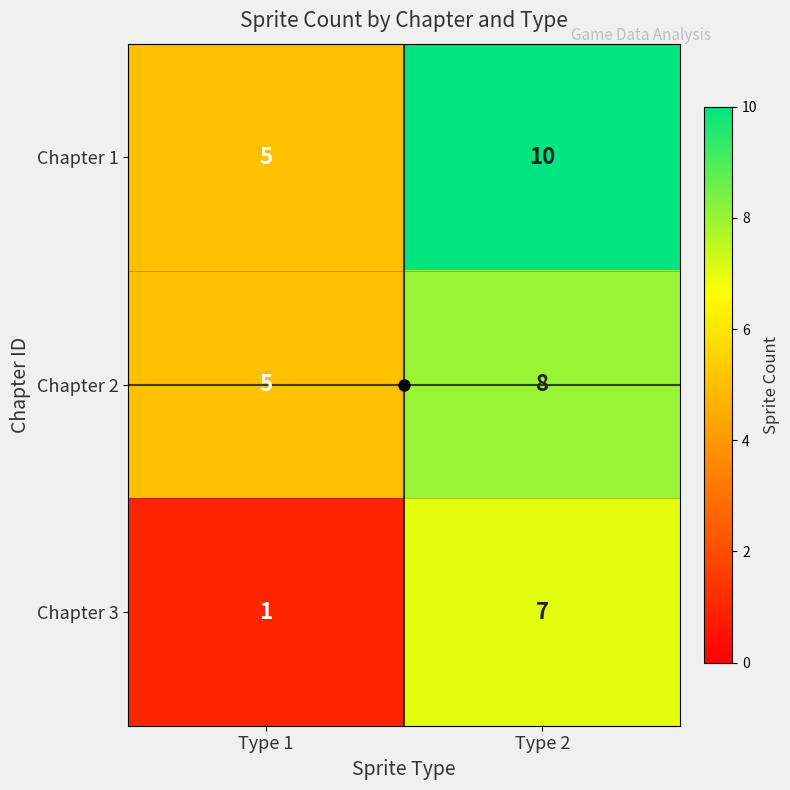

Rank the series by their average value, from highest to lowest.

Chapter 1, Chapter 2, Chapter 3